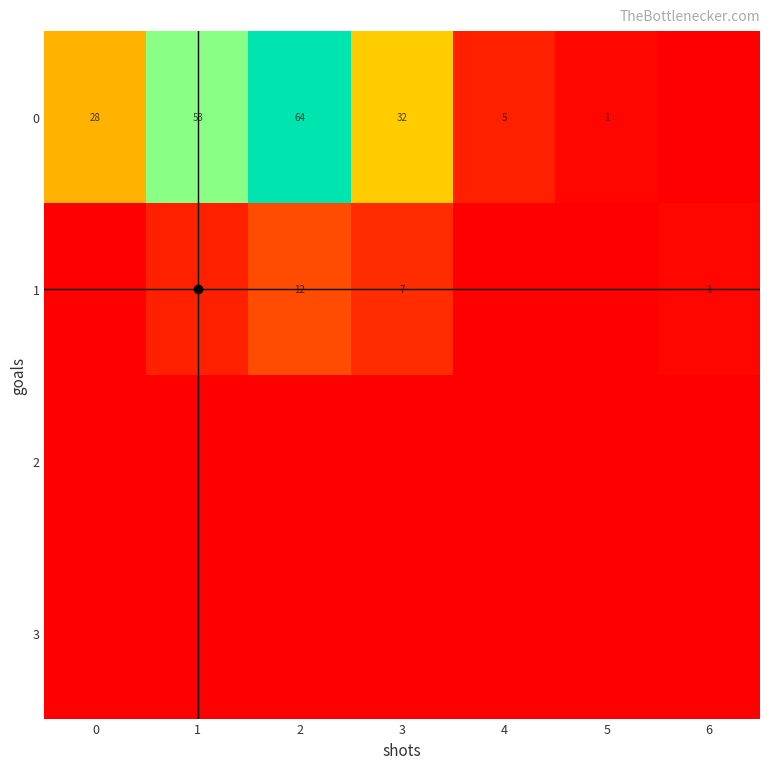

At which category is the sum across all series the highest?

2